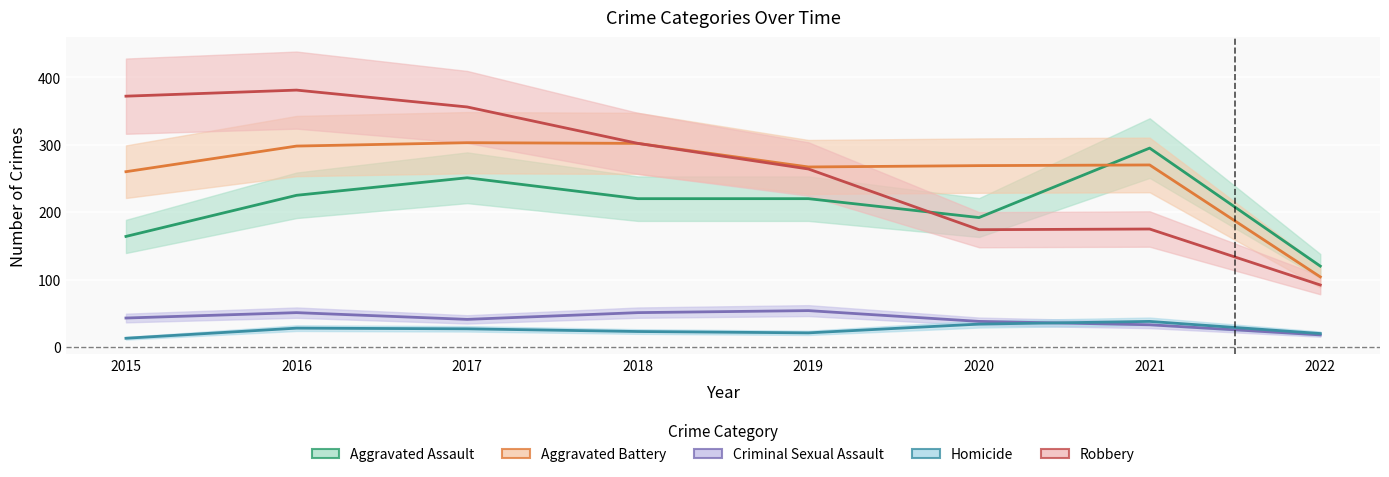

What is the average value of the Aggravated Assault series?

211